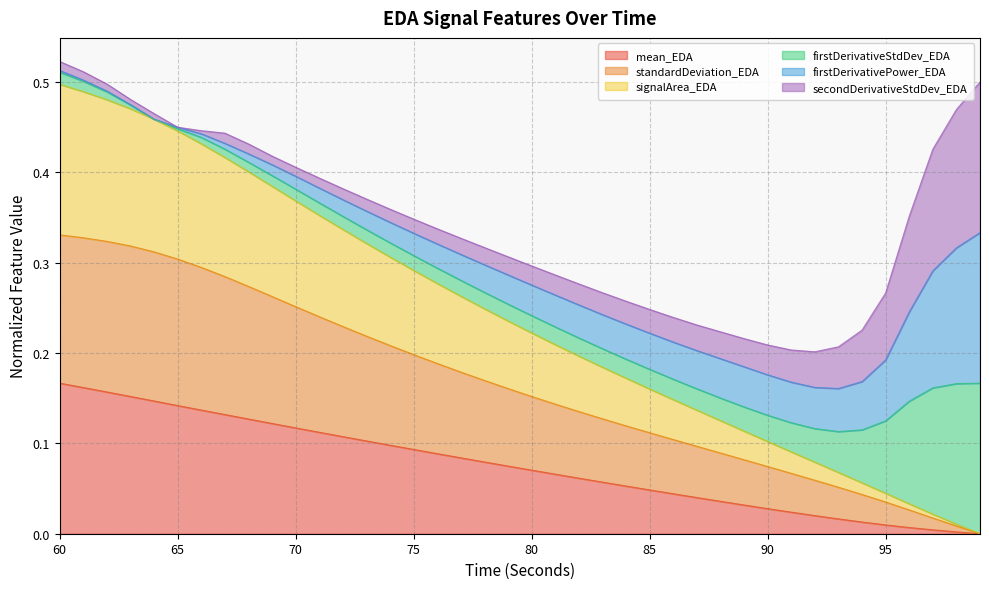

At which label is signalArea_EDA closest to 0?

99